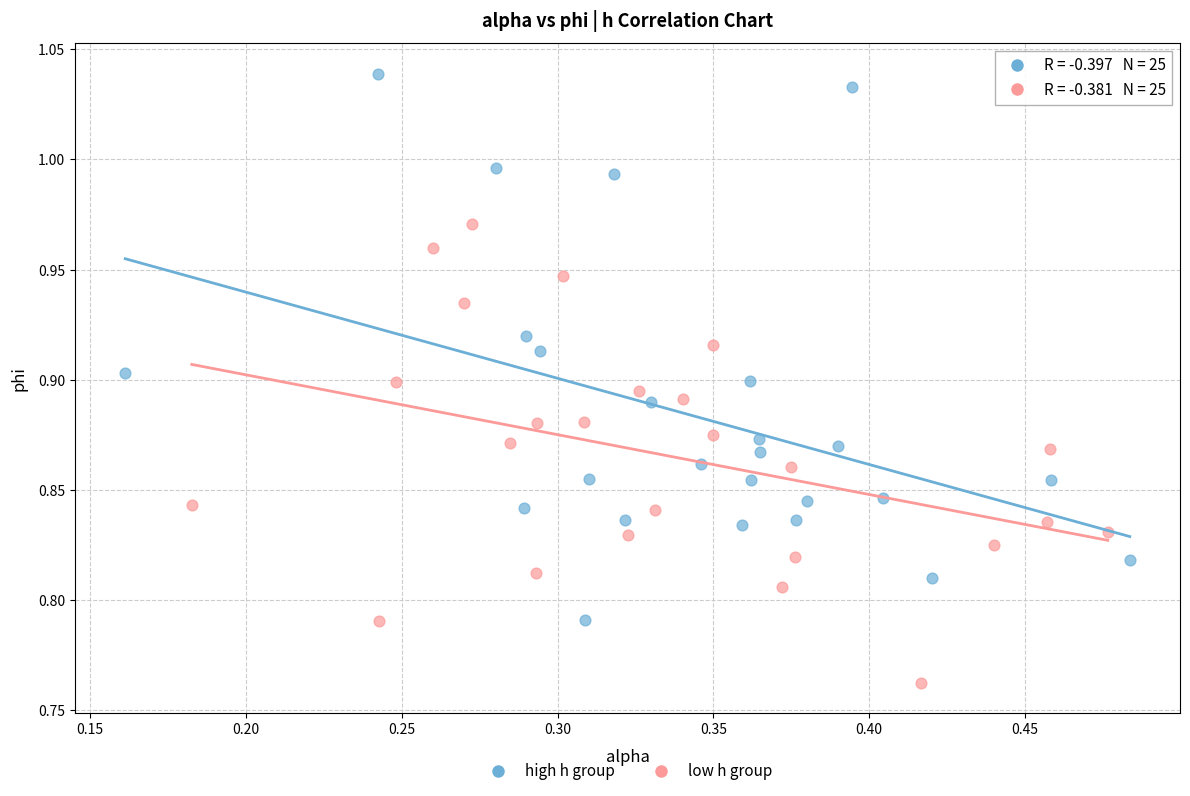

What are all the series names shown in the legend?

high h group, low h group